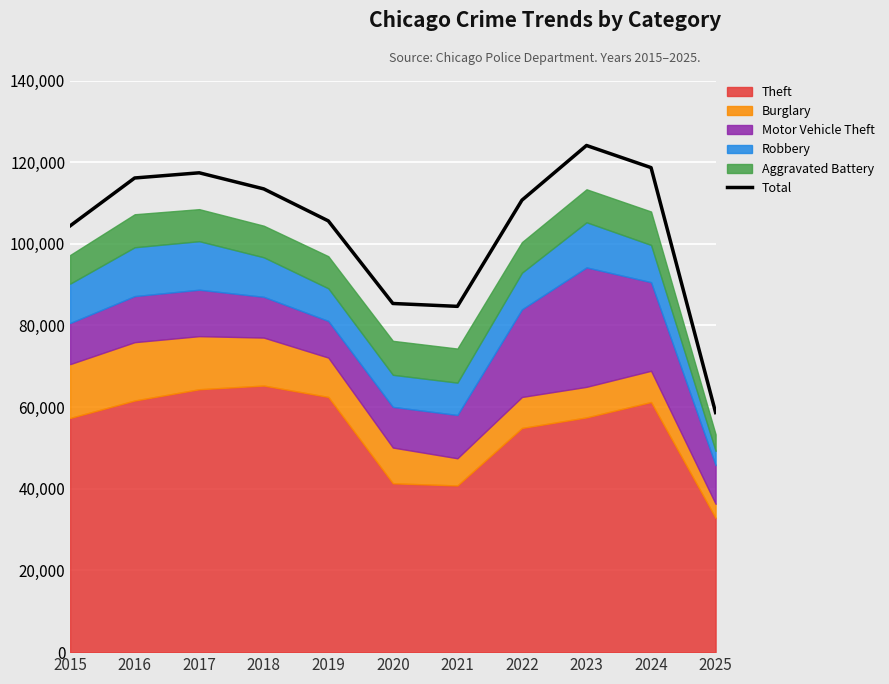

Rank the categories by value from highest to lowest.

2023, 2024, 2017, 2016, 2018, 2022, 2019, 2015, 2020, 2021, 2025